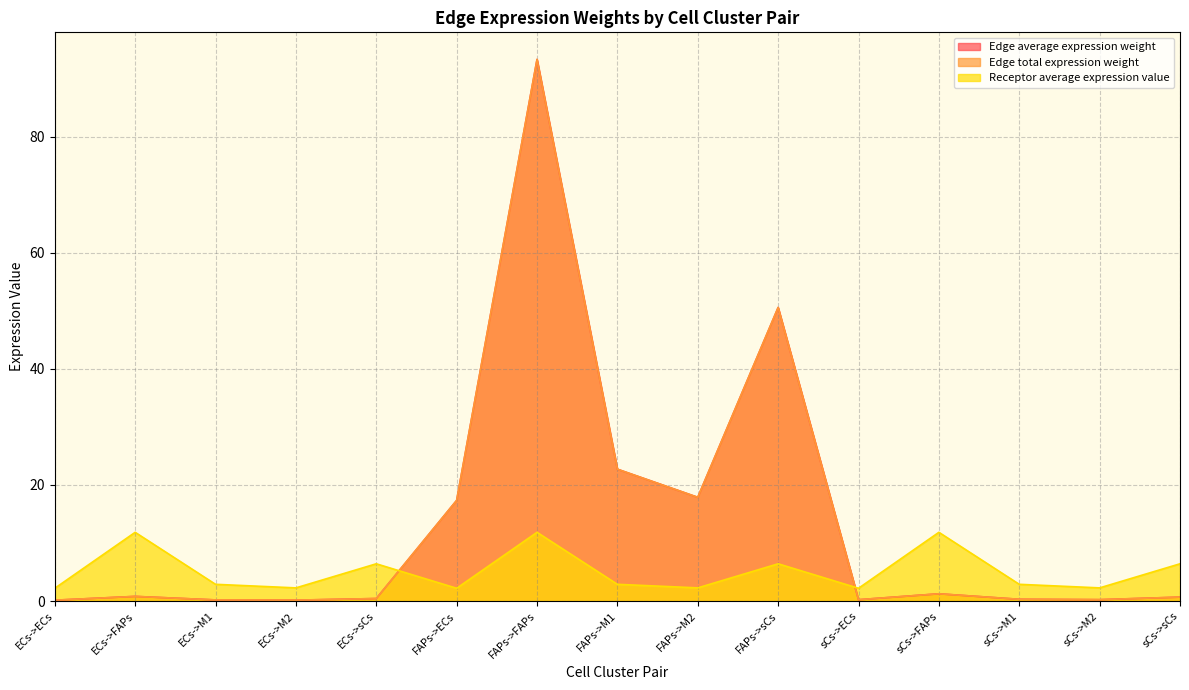

At how many categories does at least one series exceed 89?

1